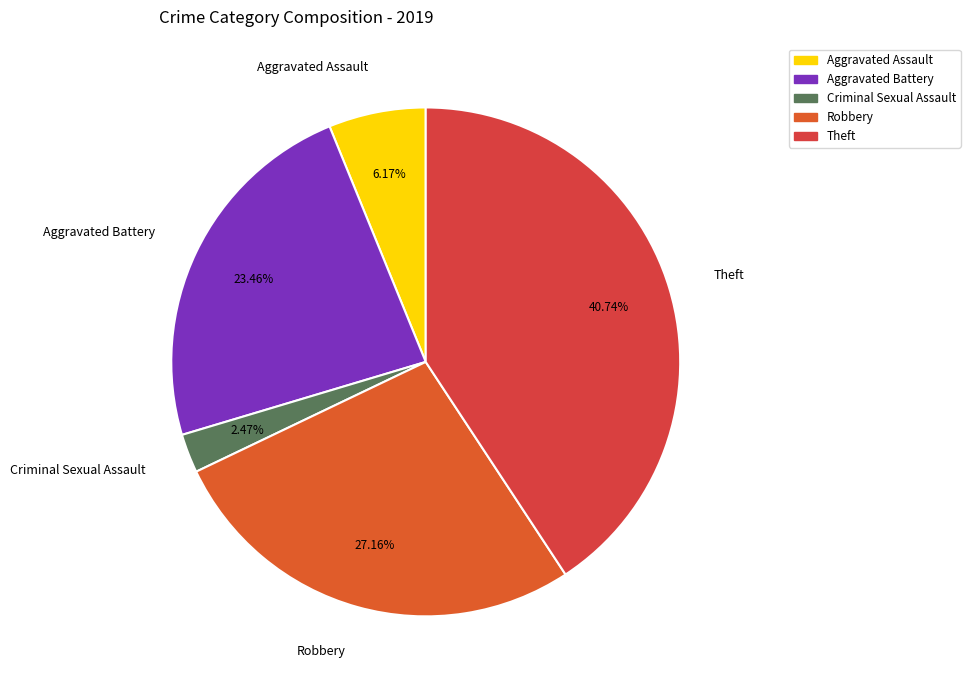

What is the smallest slice in the pie chart?

Criminal Sexual Assault